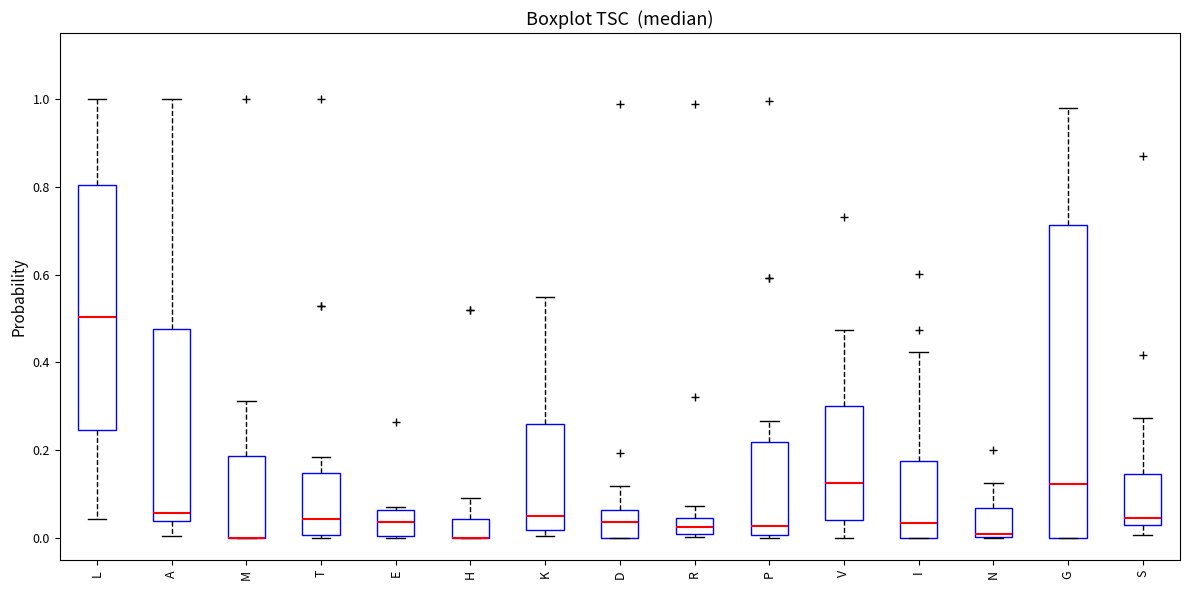

Where does the median line of the box for K sit on the y-axis? The values are not printed on the chart, so give them approximately, as read against the axis.

0.06